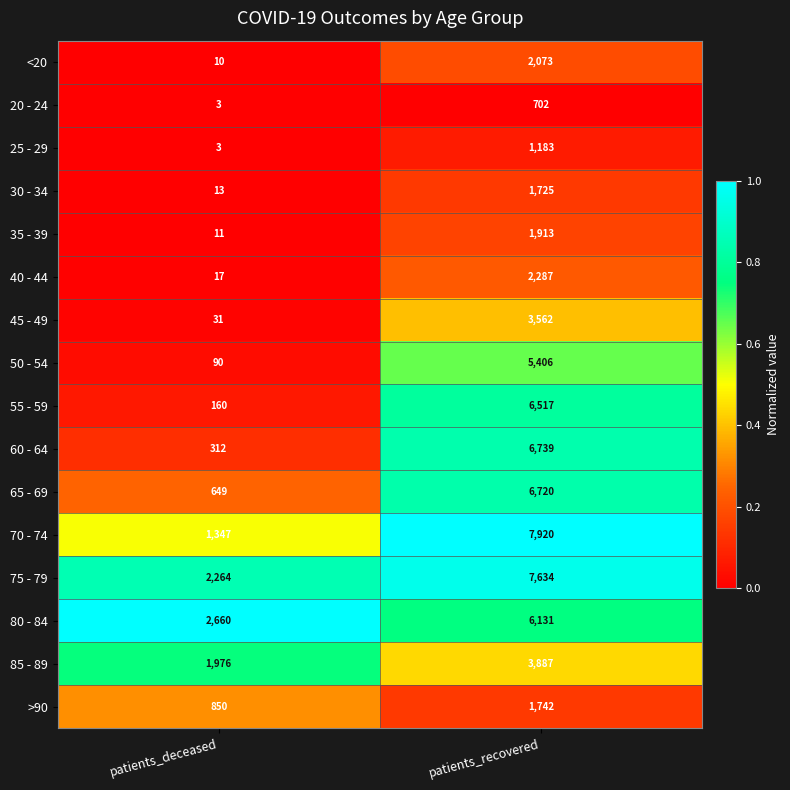

The 50 - 54 series shows 2847 at patients_recovered. True or false?

False